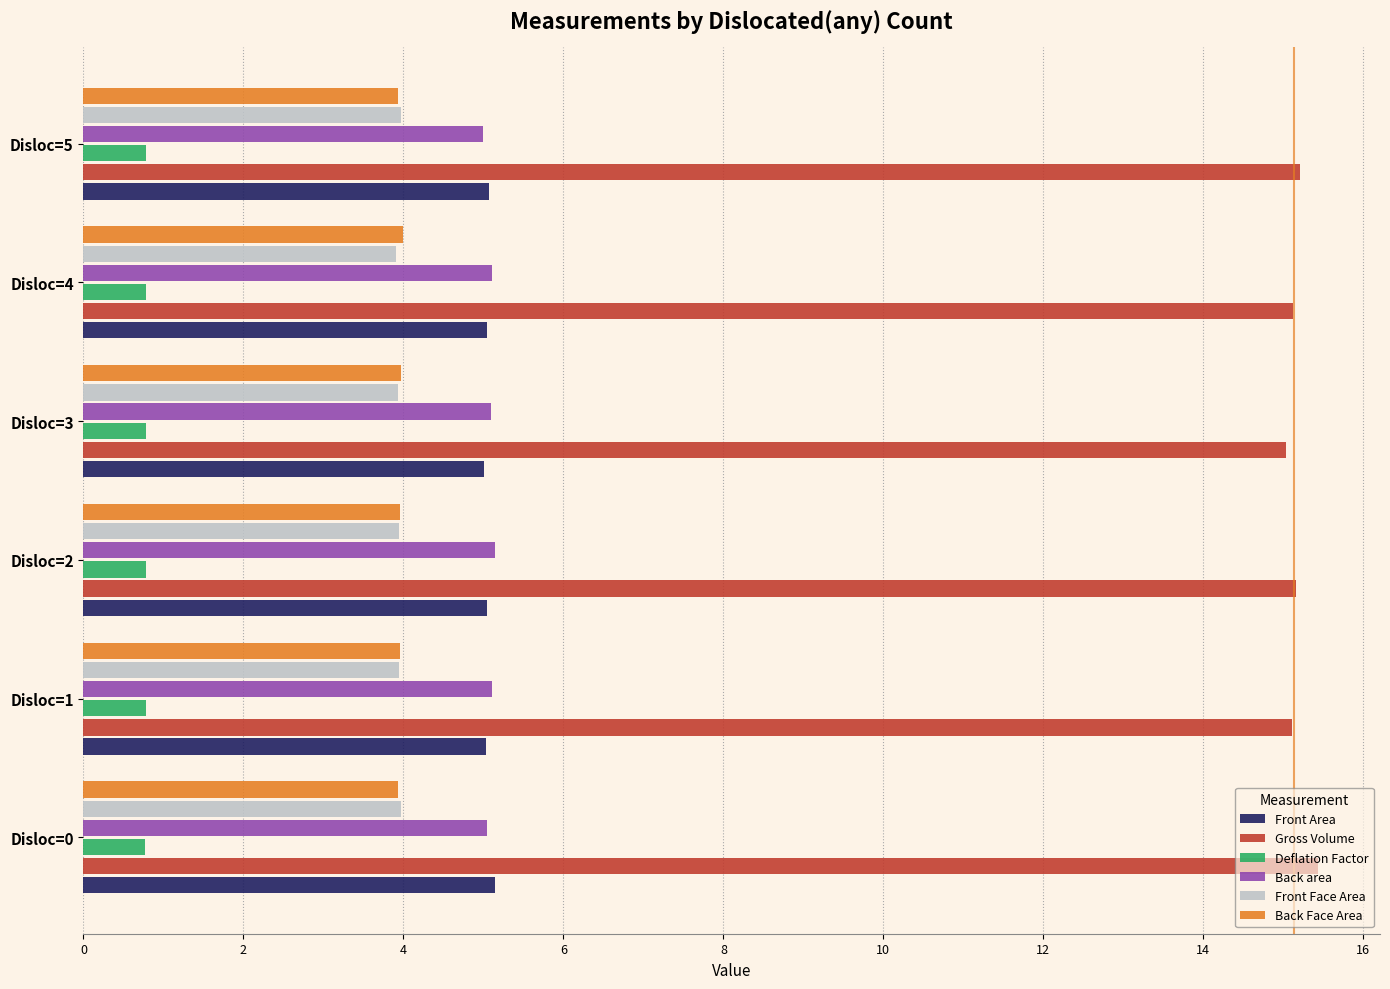

What is the spread (max minus min) of values at Disloc=0?

14.7